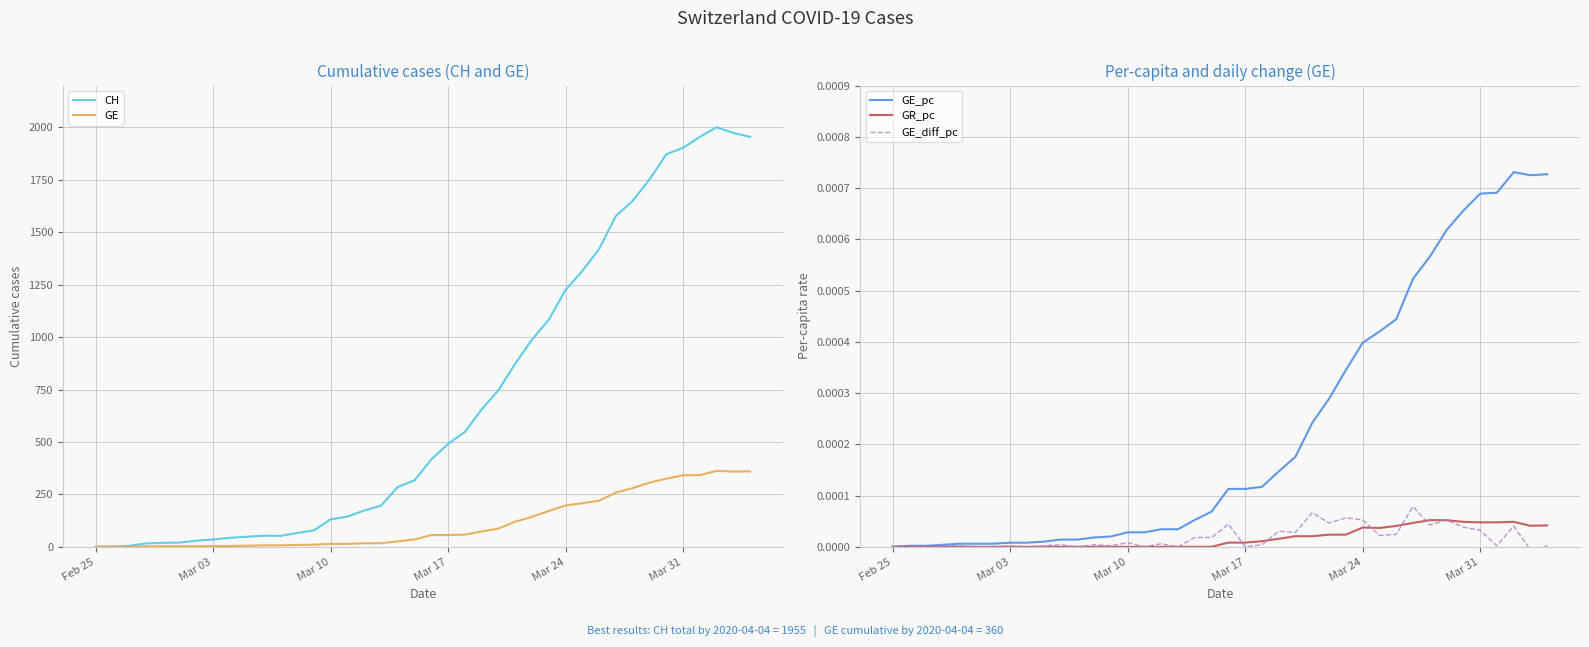

What is the maximum value for CH?

2001